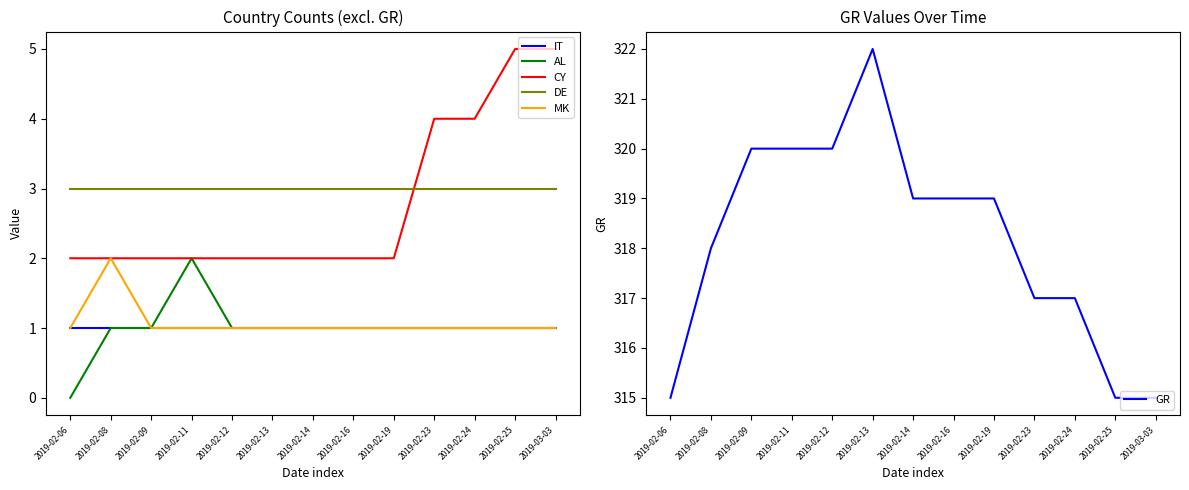

Reading left to right, extract all data points from this chart.

IT: 1	1	1	1	1	1	1	1	1	1	1	1	1
AL: 0	1	1	2	1	1	1	1	1	1	1	1	1
CY: 2	2	2	2	2	2	2	2	2	4	4	5	5
DE: 3	3	3	3	3	3	3	3	3	3	3	3	3
MK: 1	2	1	1	1	1	1	1	1	1	1	1	1
GR: 315	318	320	320	320	322	319	319	319	317	317	315	315